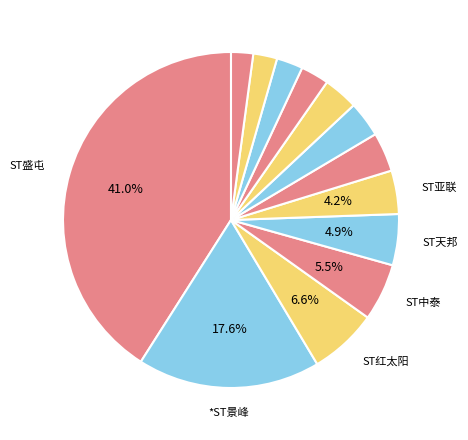

Count the number of slices in the pie.

13